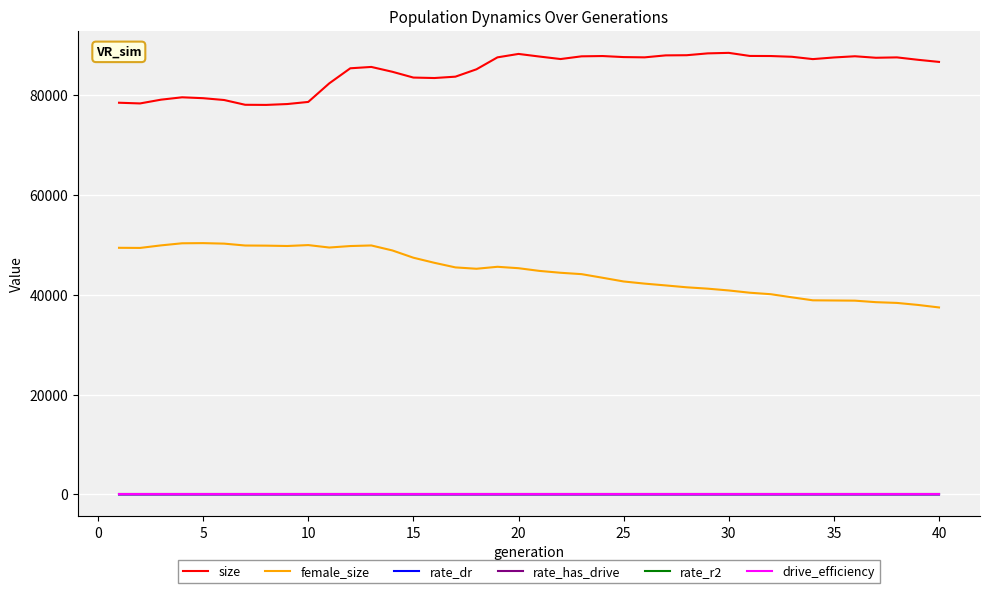

Which series has the largest total across all categories?

size